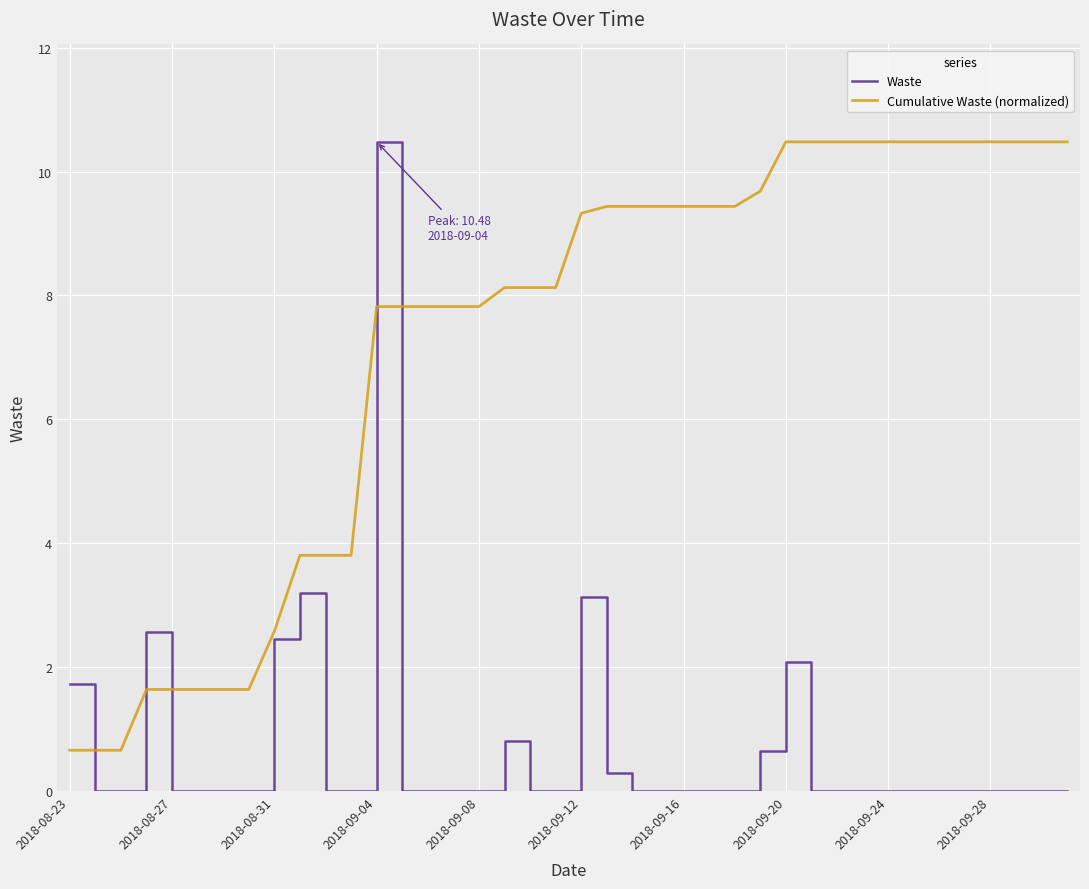

How many times do Cumulative Waste (normalized) and Waste cross each other?

5